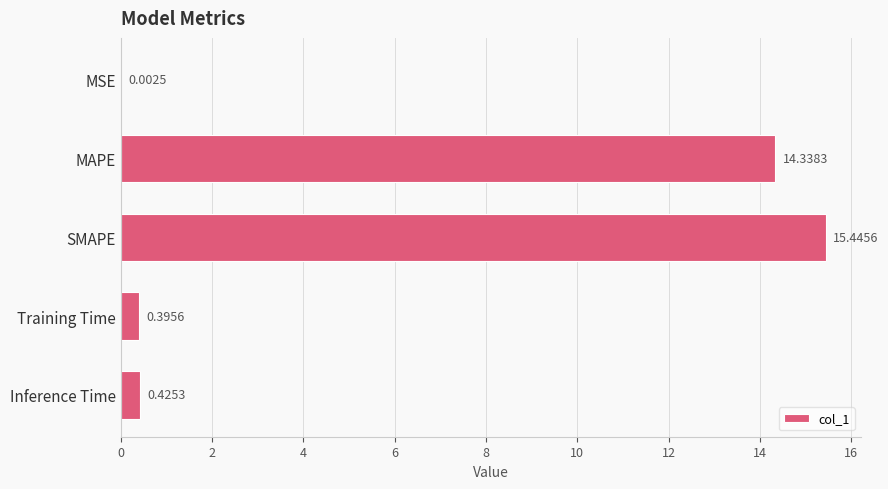

What is the sum of all values?

30.6